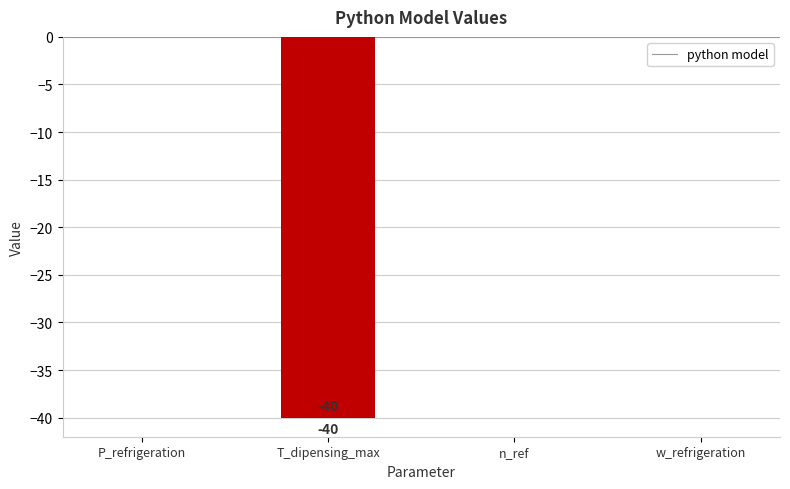

Is it true that the value at P_refrigeration is -21?

False